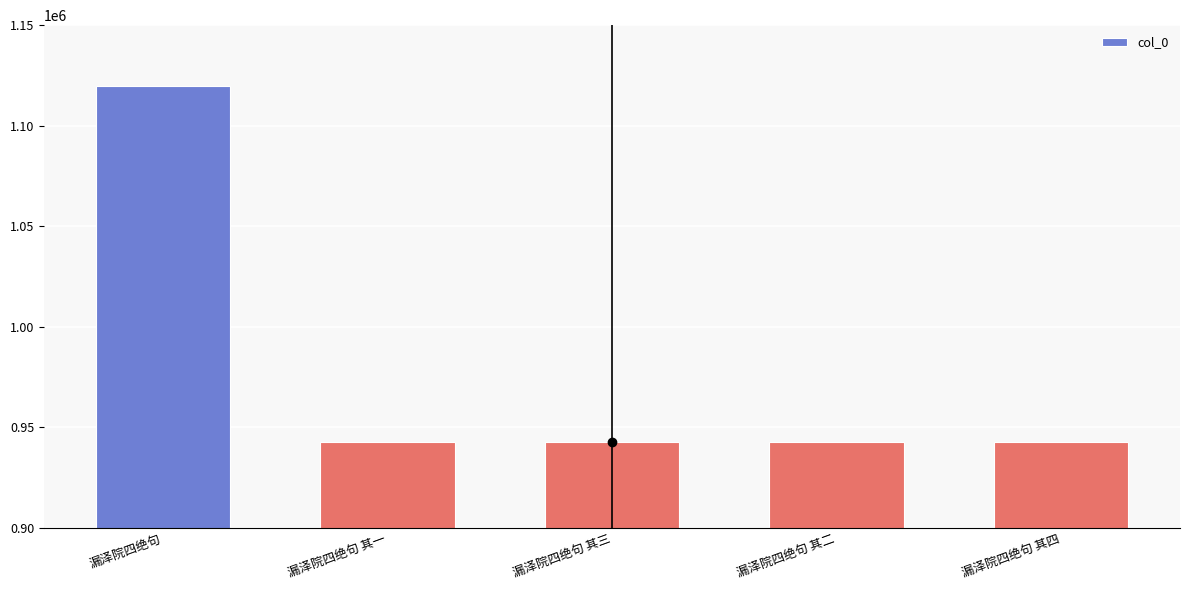

What is the approximate value at 漏泽院四绝句 其三, to the nearest 10?

942840